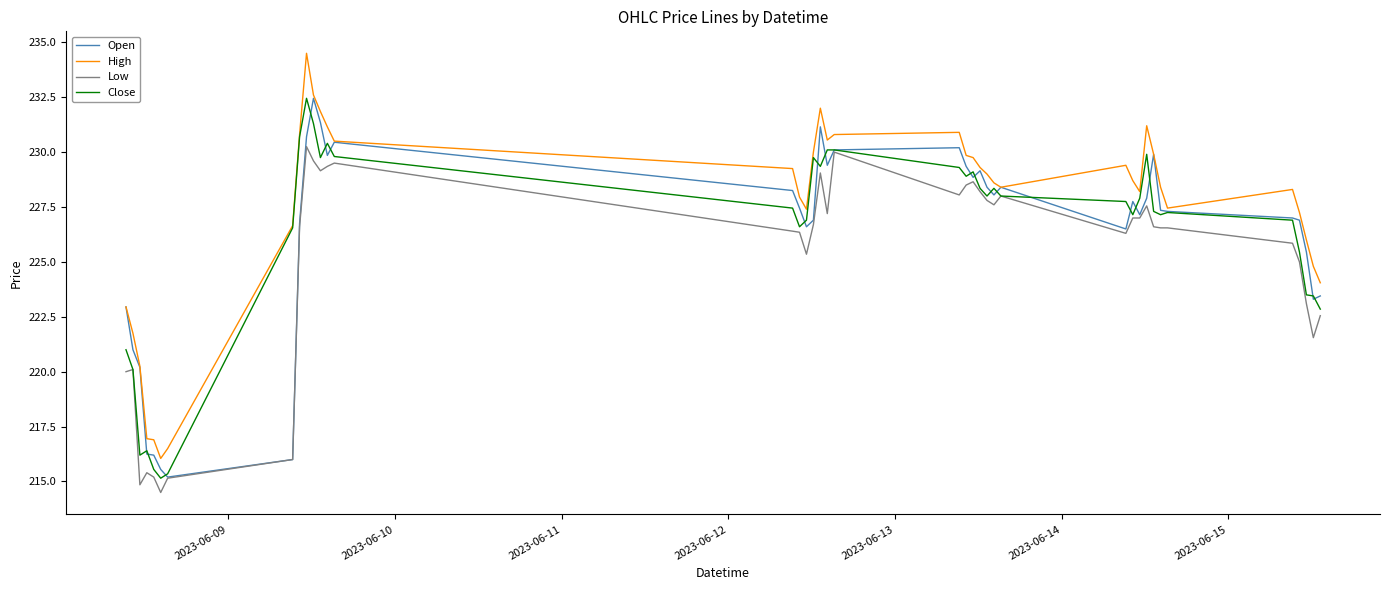

What are all the series names shown in the legend?

Open, High, Low, Close